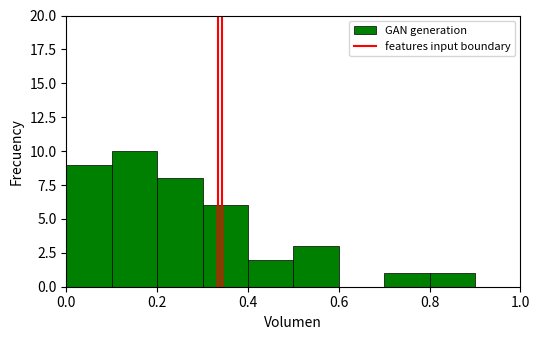

Which range on the x-axis has the tallest bar?

0.1 to 0.2